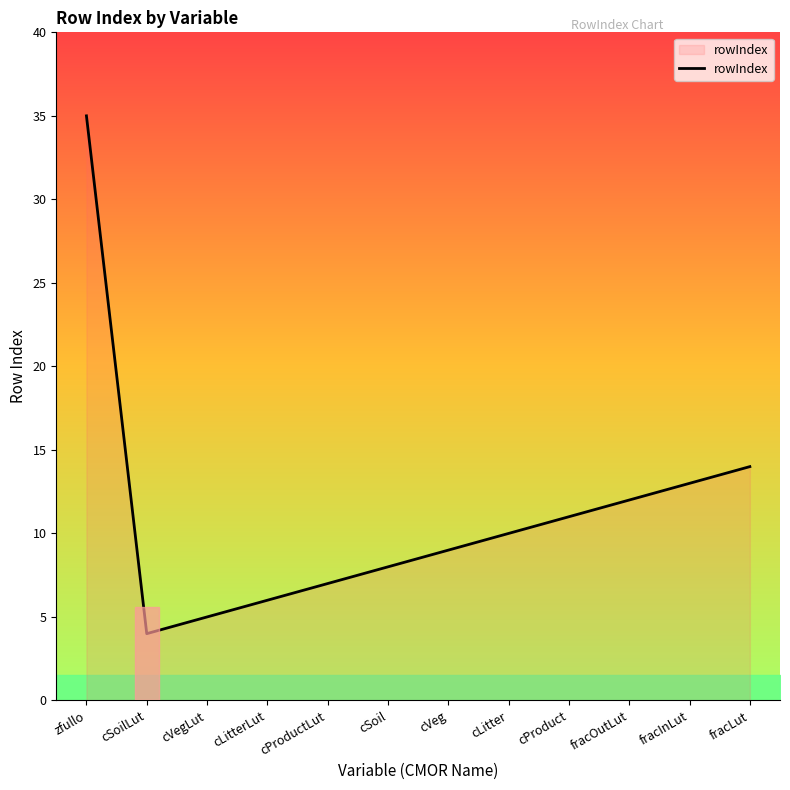

What is the approximate value at cVeg?

9